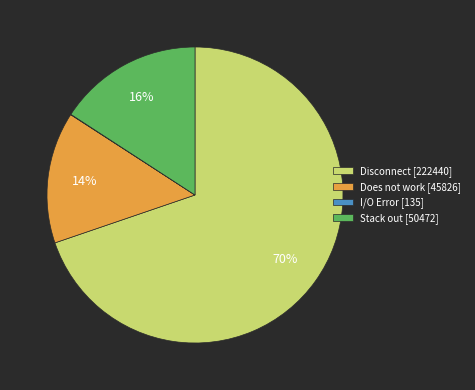

The Stack out [50472] slice represents 16% of the pie. True or false?

True